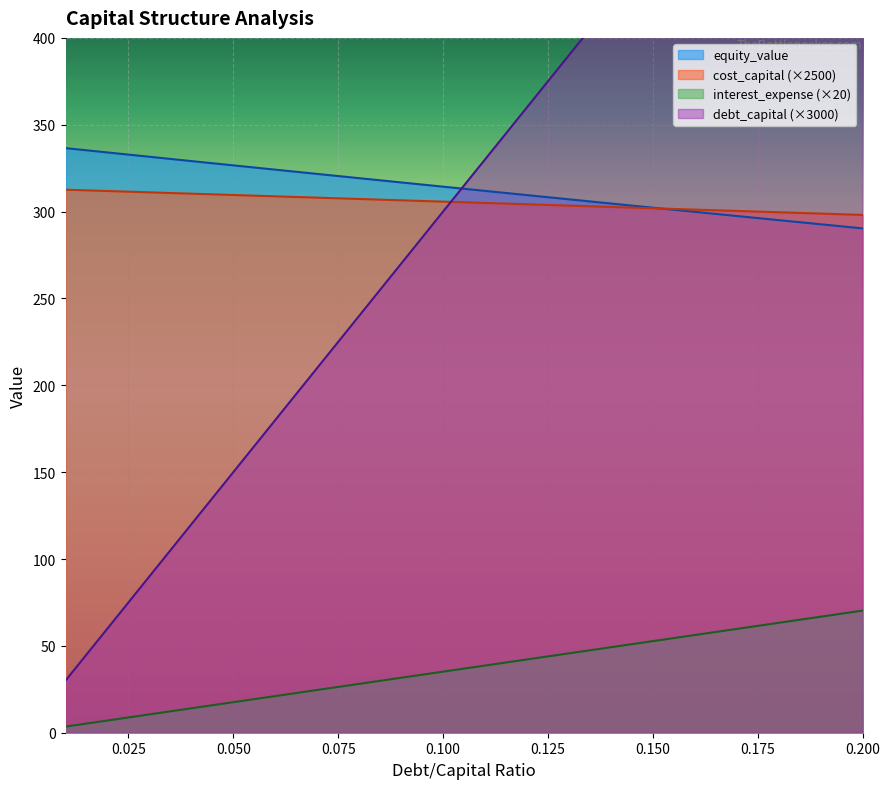

True or false: interest_expense (×20) and equity_value intersect in this chart.

False